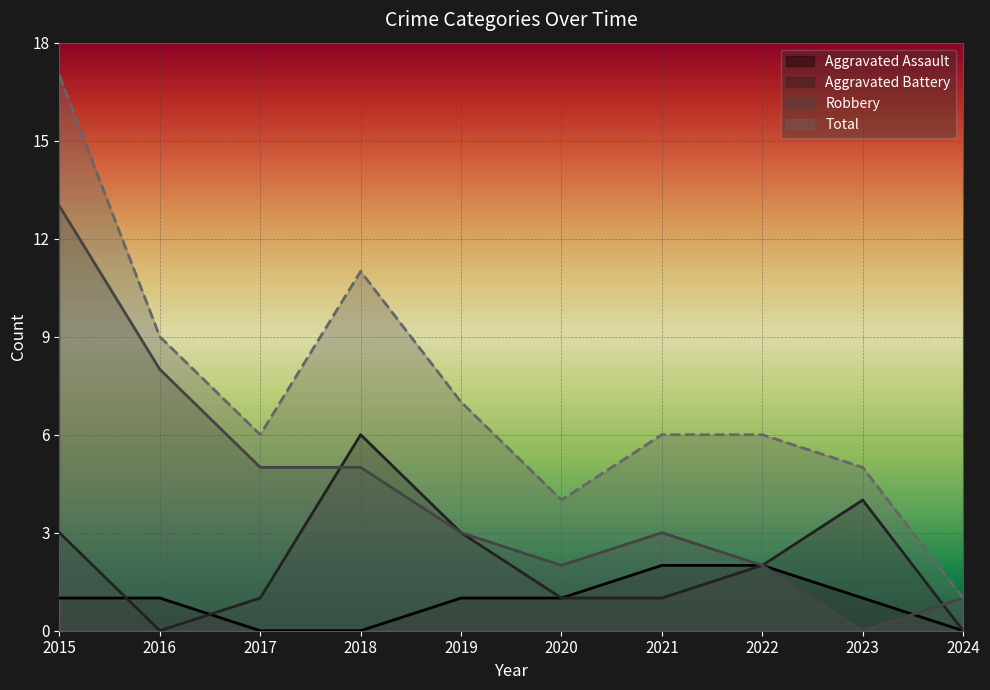

The value of Total at 2020 is 6. True or false?

False